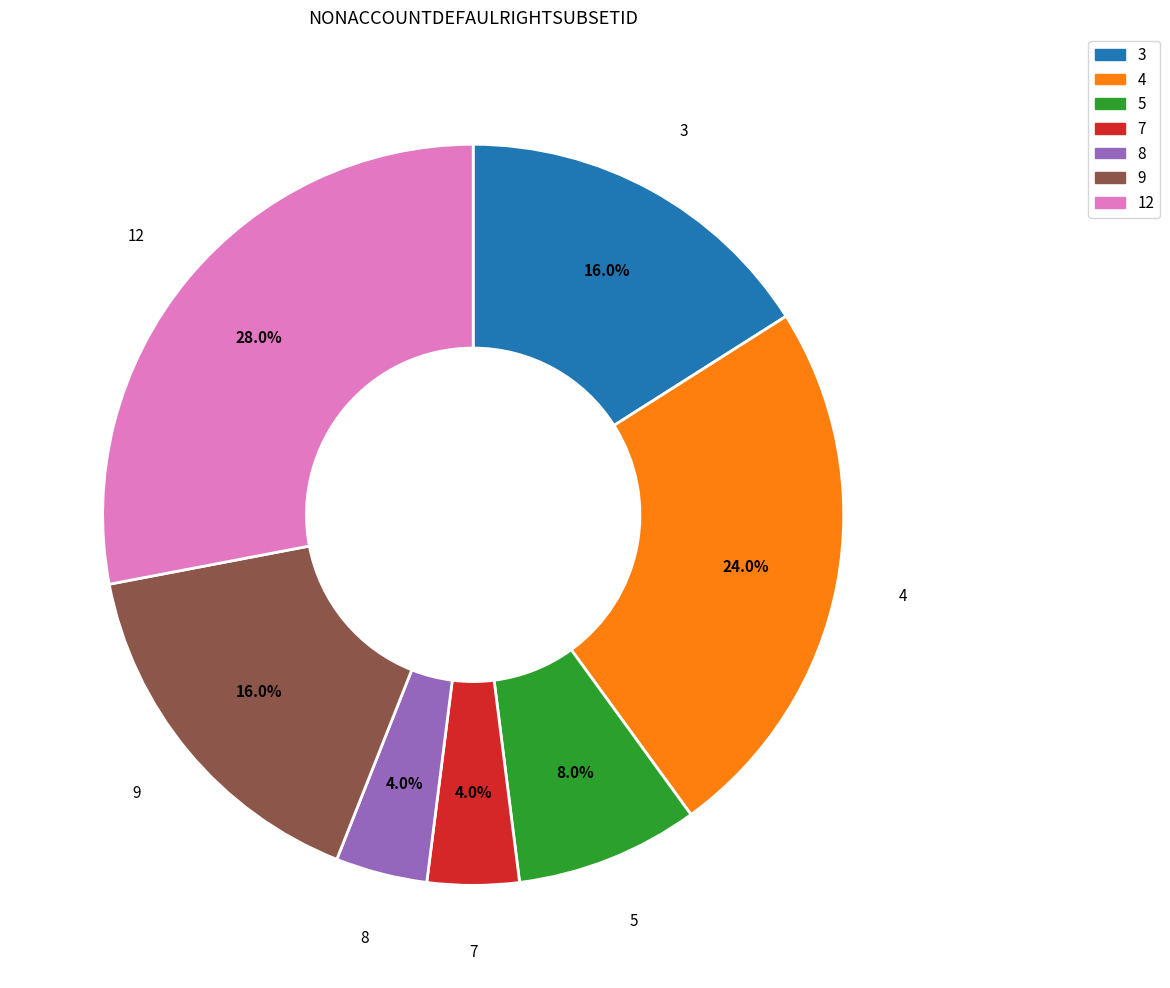

Which has a higher value, 9 or 8?

9